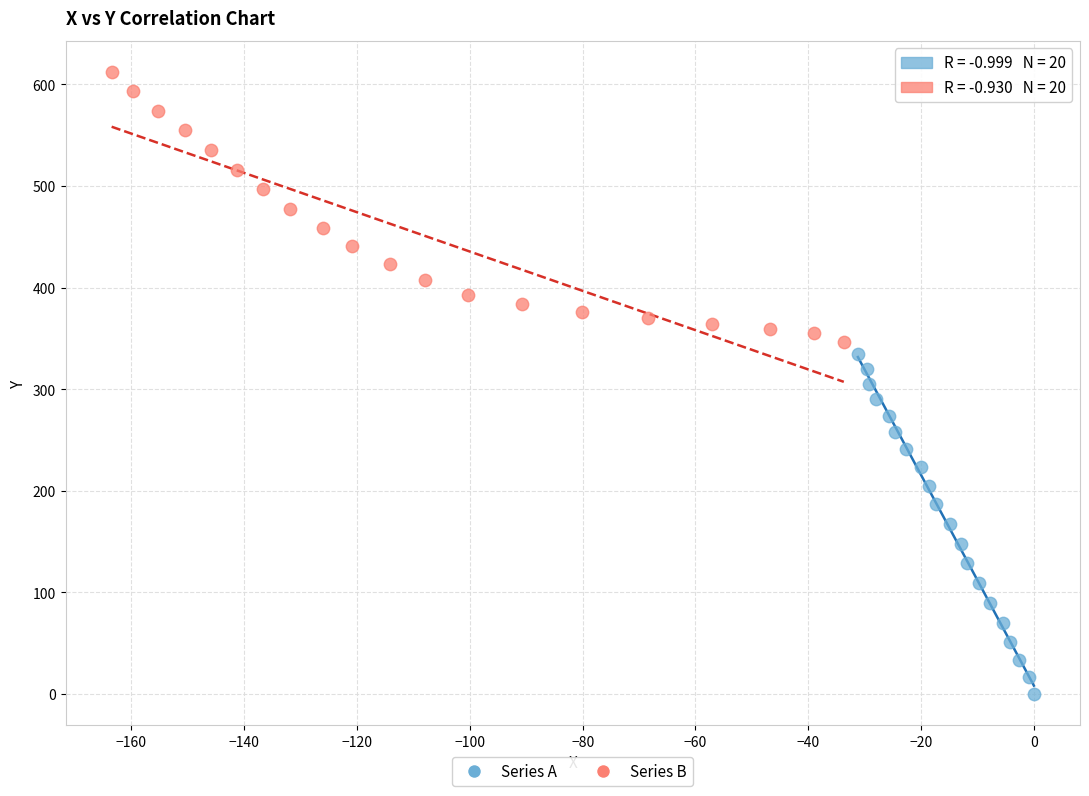

Which series contains the highest Y value?

Series B